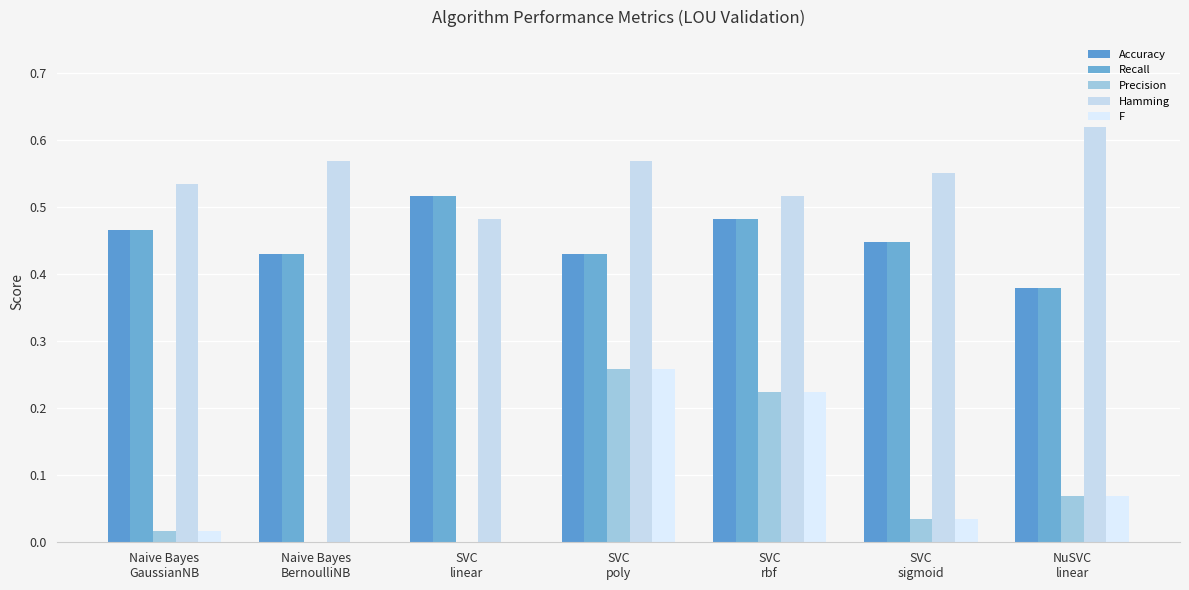

What position from the right is SVC
poly?

4